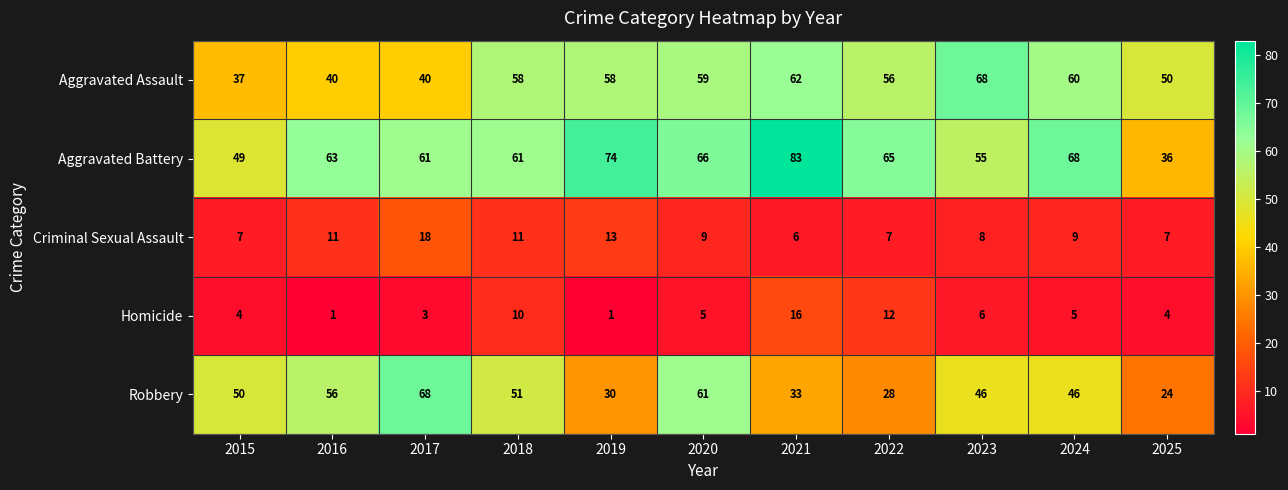

Where does the Robbery series first go above 46?

2015